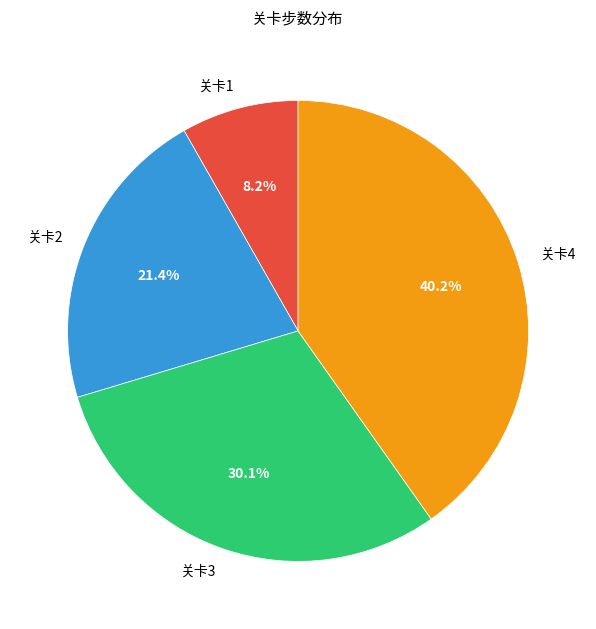

Is there a majority slice in this chart?

No